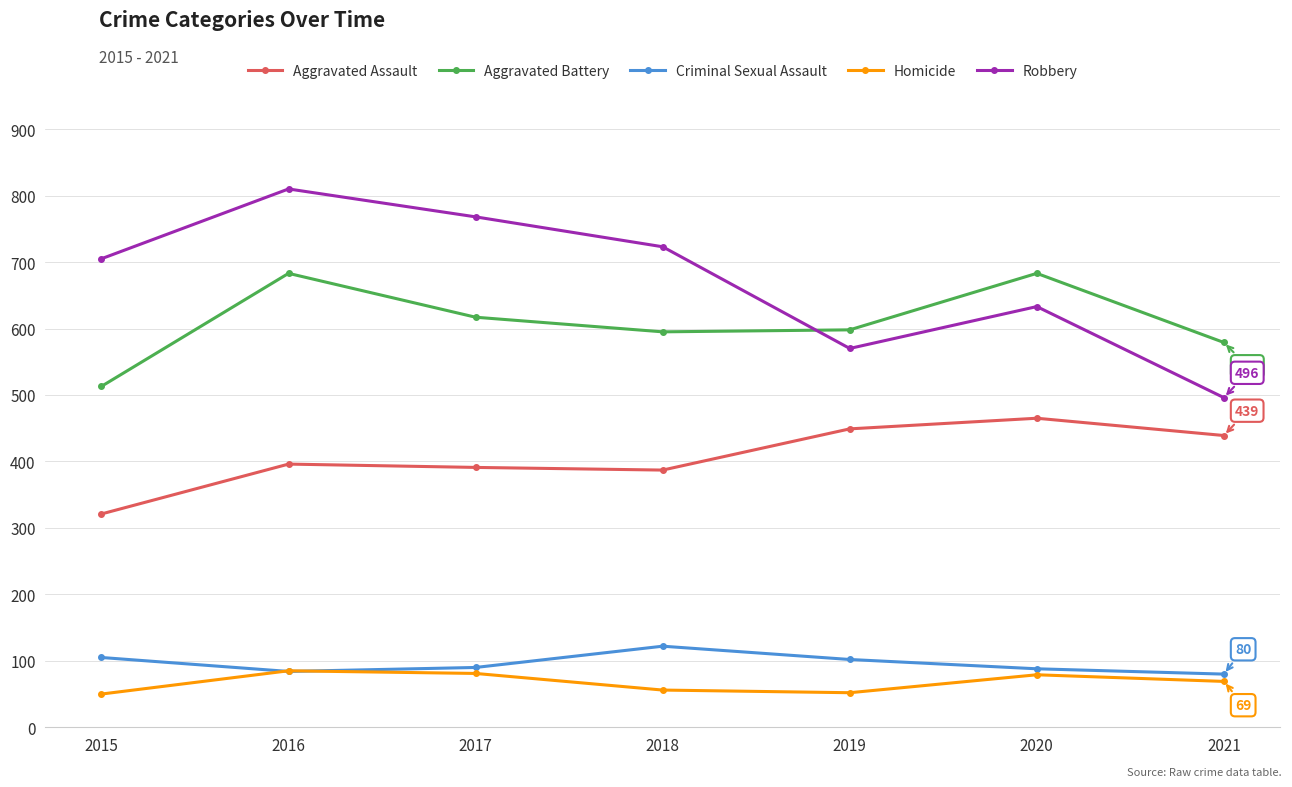

What is the sum of the Robbery values at 2016 and 2020?

1443